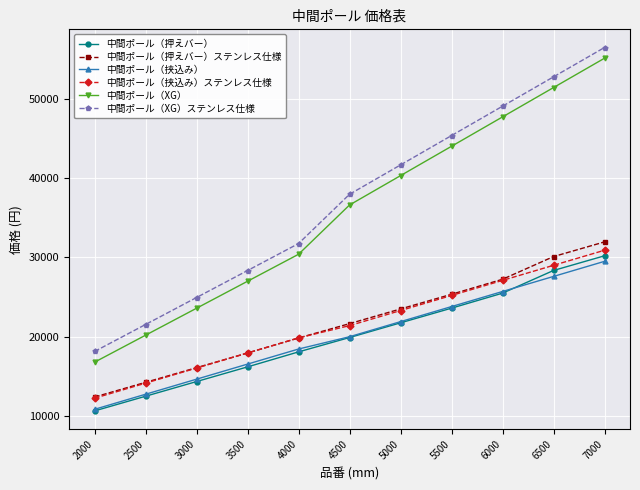

Reading left to right, list all the values displayed in this chart.

中間ポール（押えバー）: 2000=10650	2500=12500	3000=14350	3500=16200	4000=18090	4500=19900	5000=21750	5500=23600	6000=25490	6500=28350	7000=30200
中間ポール（押えバー）ステンレス仕様: 2000=12400	2500=14250	3000=16100	3500=17950	4000=19840	4500=21650	5000=23500	5500=25350	6000=27240	6500=30100	7000=31950
中間ポール（挟込み）: 2000=10850	2500=12750	3000=14650	3500=16550	4000=18450	4500=20000	5000=21900	5500=23800	6000=25700	6500=27600	7000=29500
中間ポール（挟込み）ステンレス仕様: 2000=12250	2500=14150	3000=16050	3500=17950	4000=19850	4500=21400	5000=23300	5500=25200	6000=27100	6500=29000	7000=30900
中間ポール（XG）: 2000=16790	2500=20190	3000=23590	3500=26990	4000=30390	4500=36600	5000=40300	5500=44000	6000=47700	6500=51400	7000=55100
中間ポール（XG）ステンレス仕様: 2000=18140	2500=21540	3000=24940	3500=28340	4000=31740	4500=37950	5000=41650	5500=45350	6000=49050	6500=52750	7000=56450